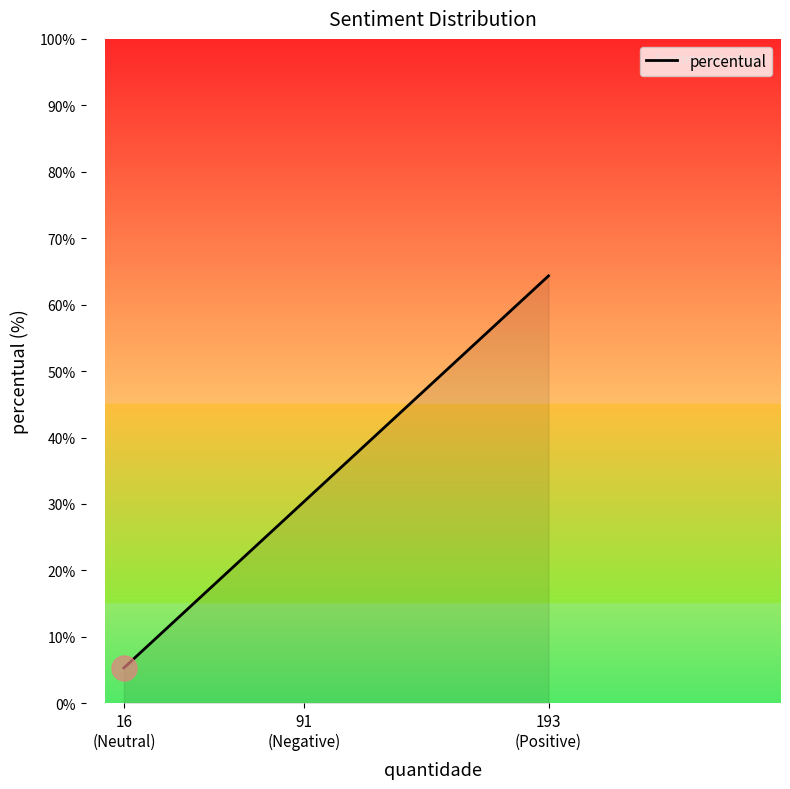

What is the average value?

33.3